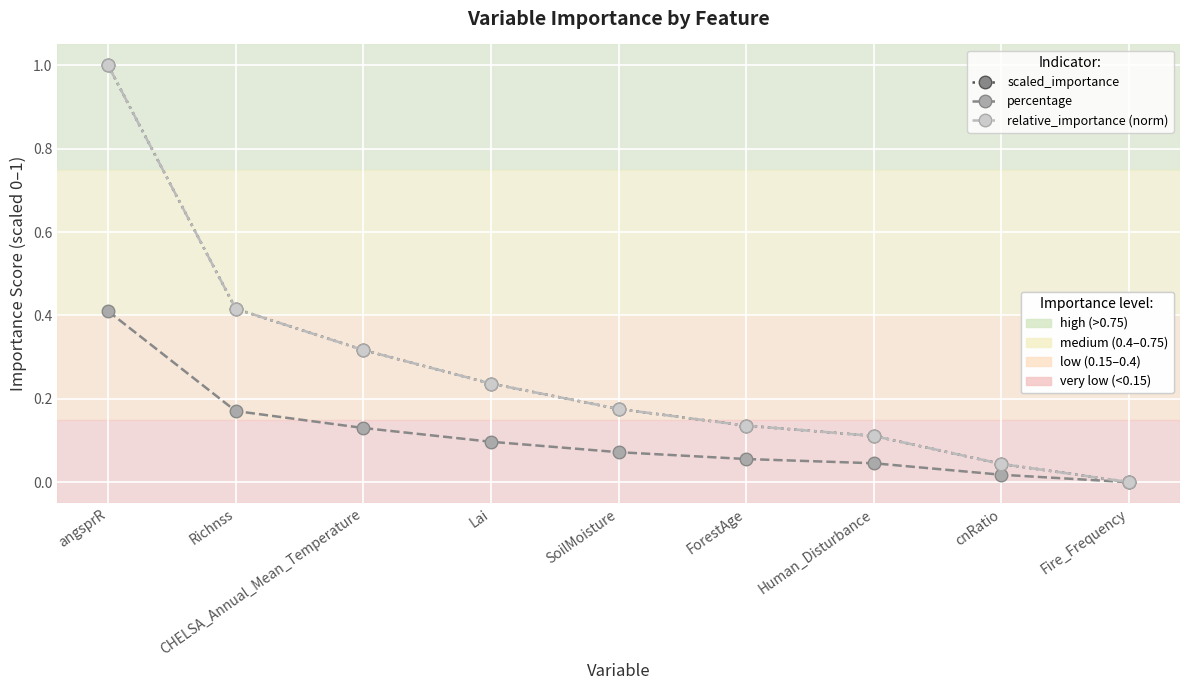

Is this an area chart (filled region under the line)?

No